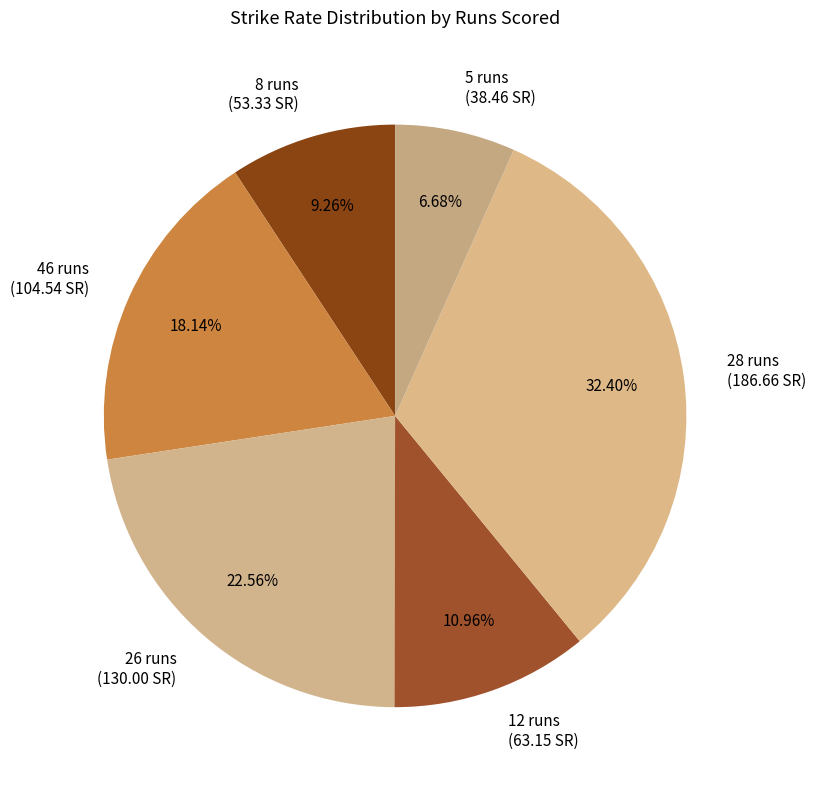

What percentage is NOT represented by 46 runs?

81.9%